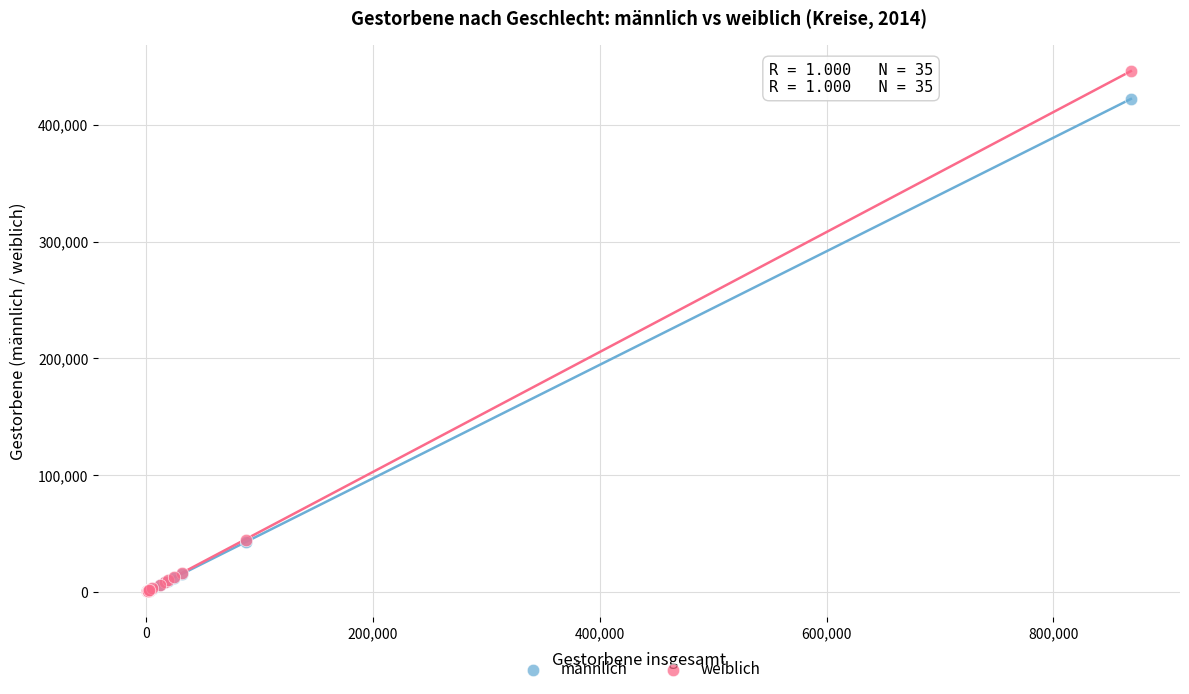

What are all the series names shown in the legend?

männlich, weiblich